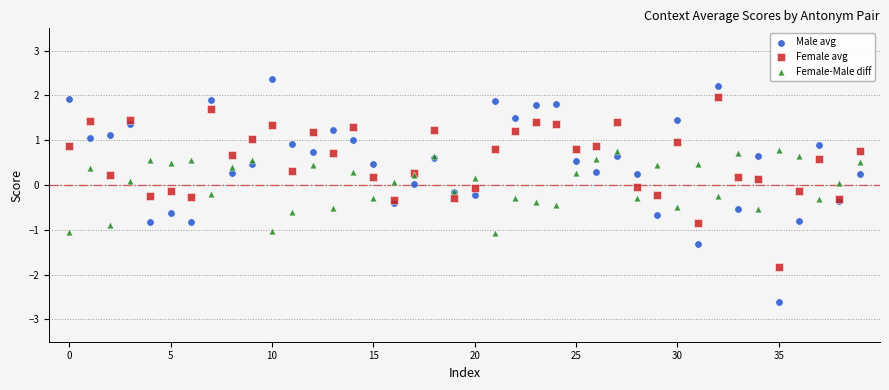

What are all the series names shown in the legend?

Male avg, Female avg, Female-Male diff